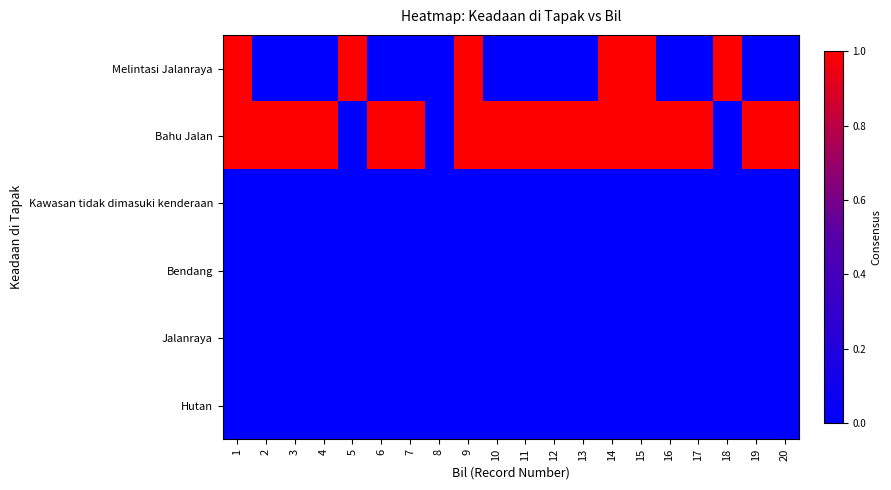

At how many categories does at least one series exceed 0?

19